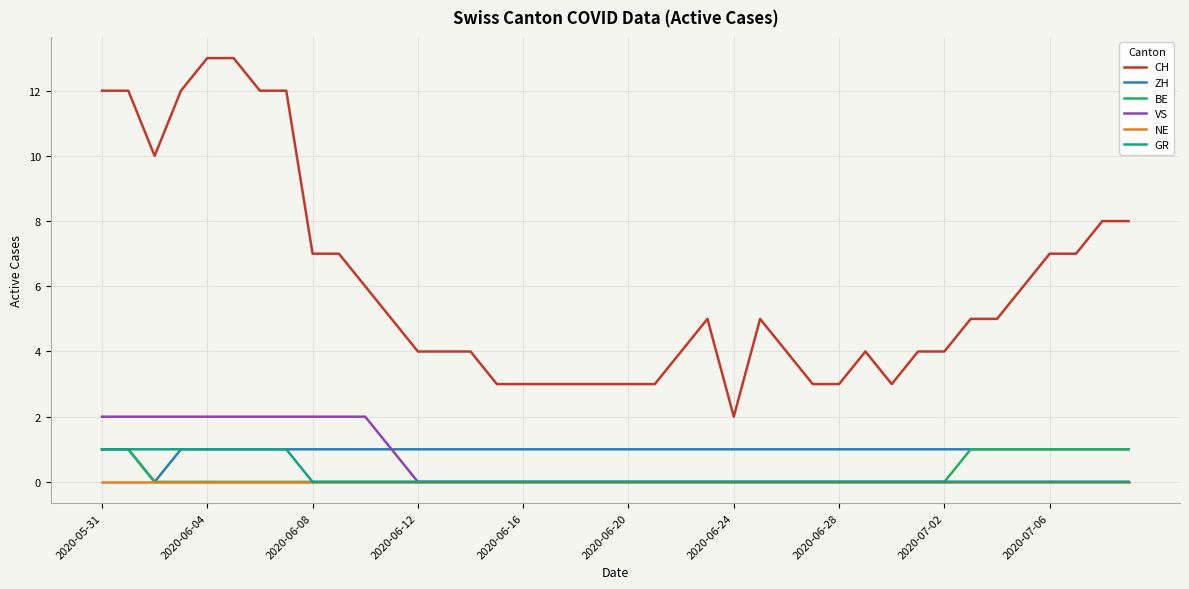

What is the maximum value shown in the chart?

13